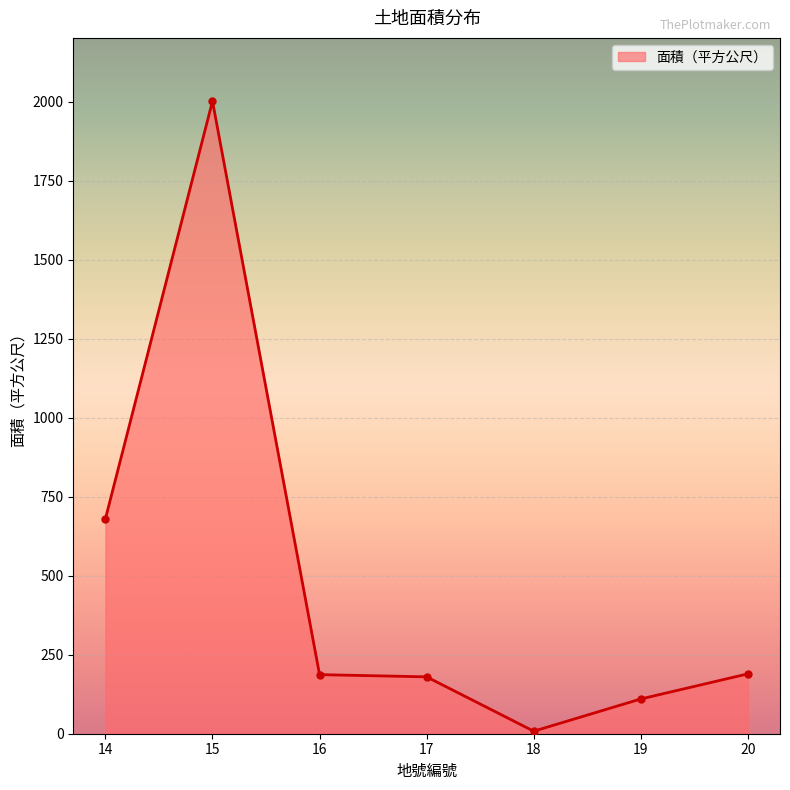

What is the difference between the values at 19 and 16?

77.0